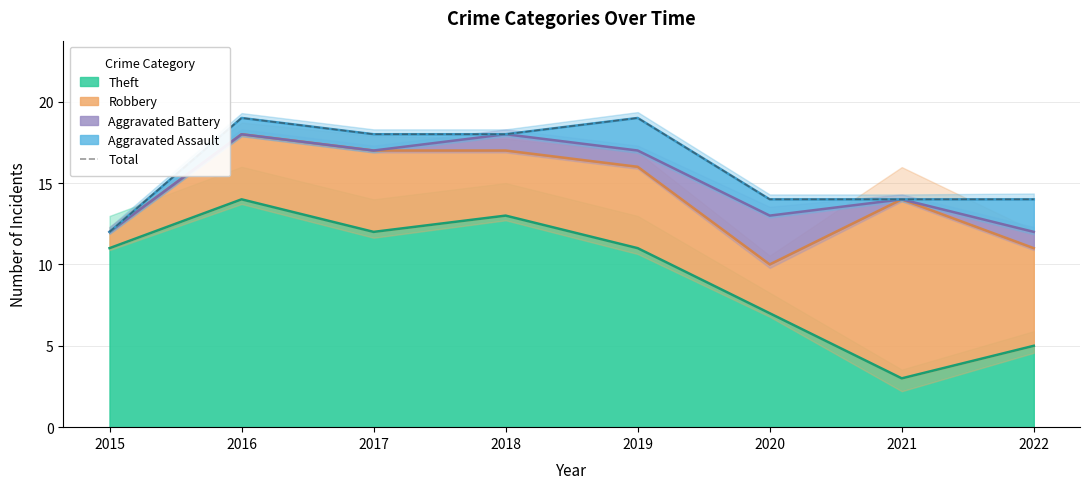

Does the chart have visible grid lines?

Yes